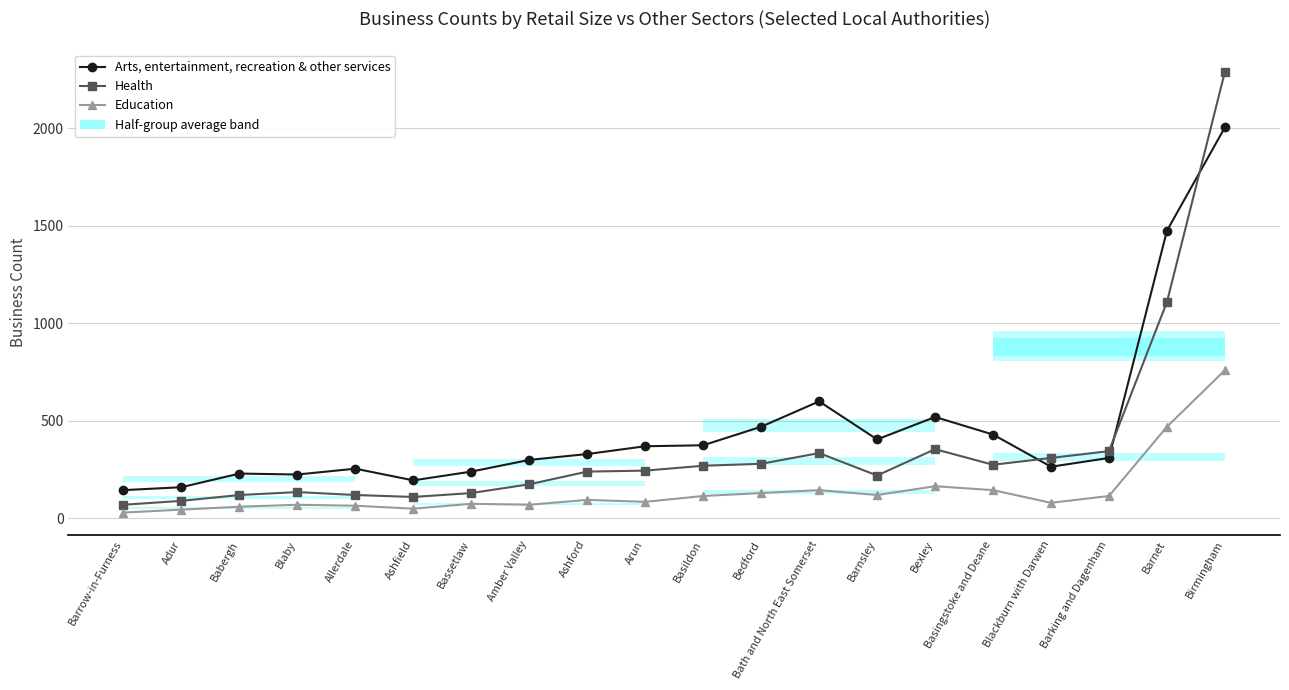

At which category does Health reach its first local peak?

Blaby